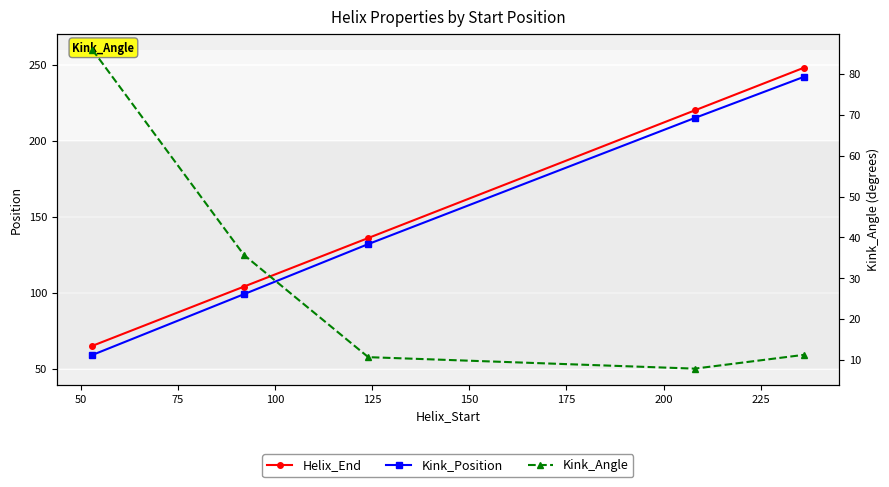

The Helix_End series shows 121.2 at 100. True or false?

False